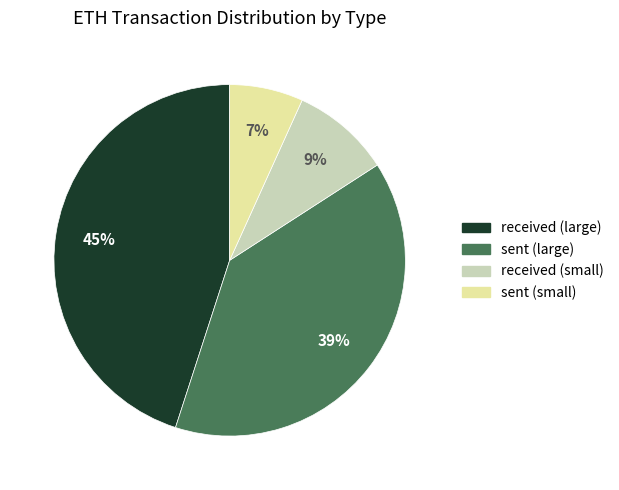

To the nearest percent, what is the average slice percentage?

25%